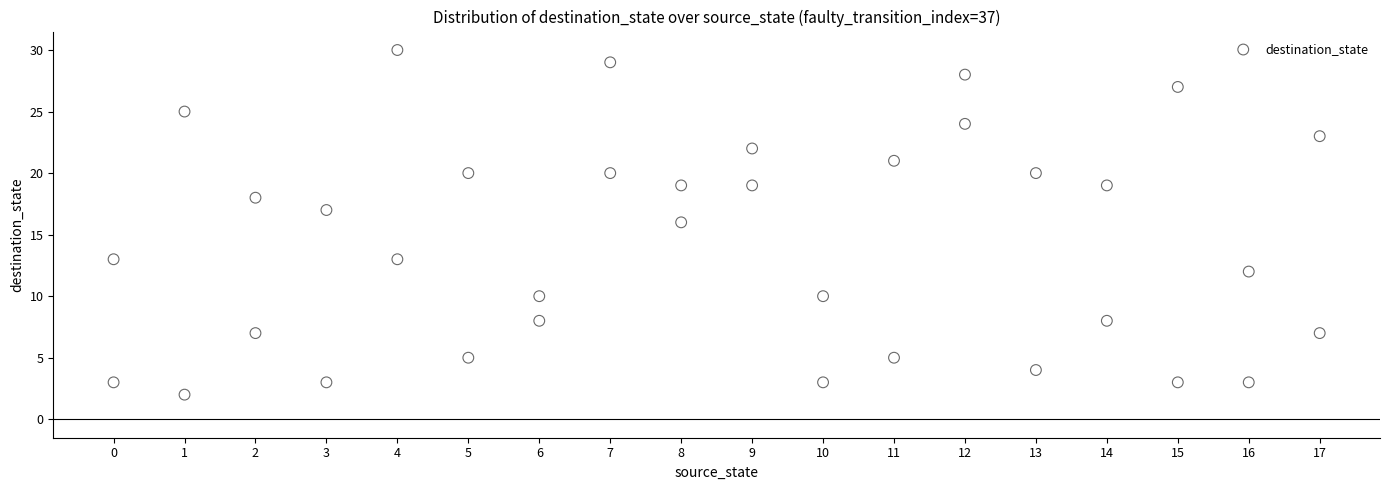

What is the range of Y values (max minus min)?

28